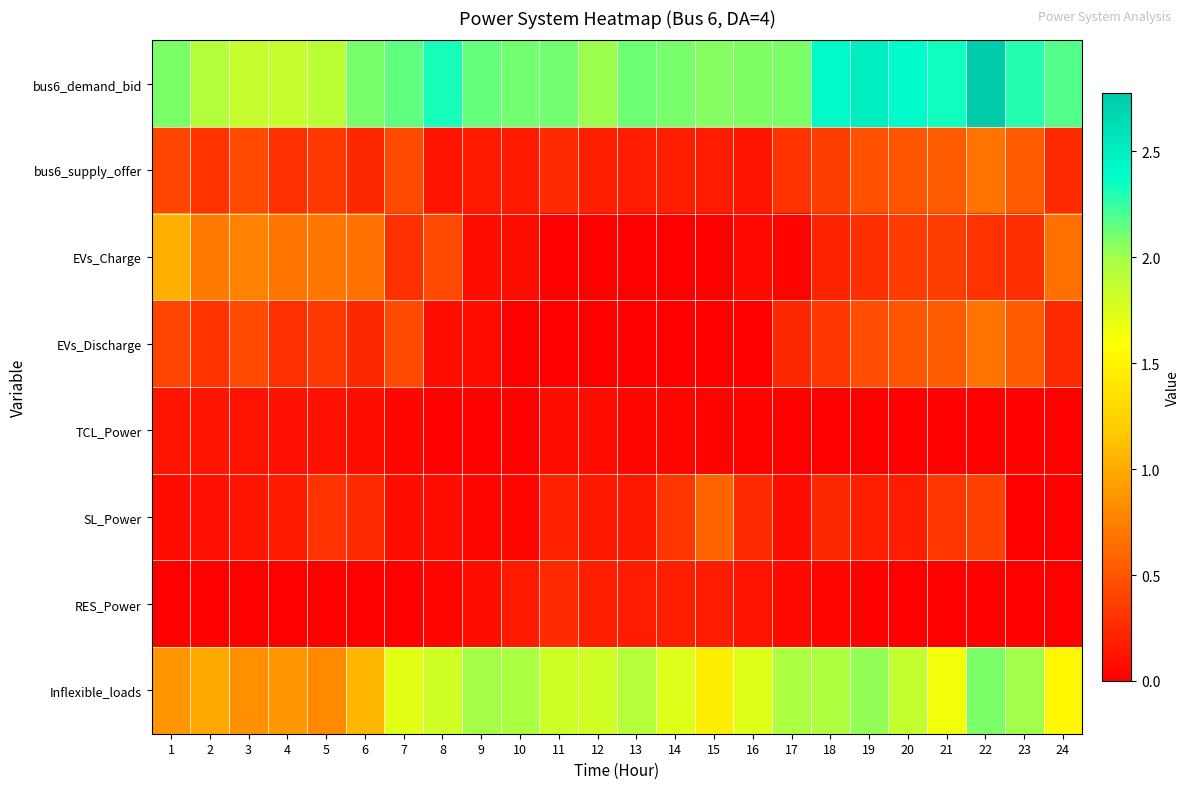

At how many categories does at least one series exceed 1?

24